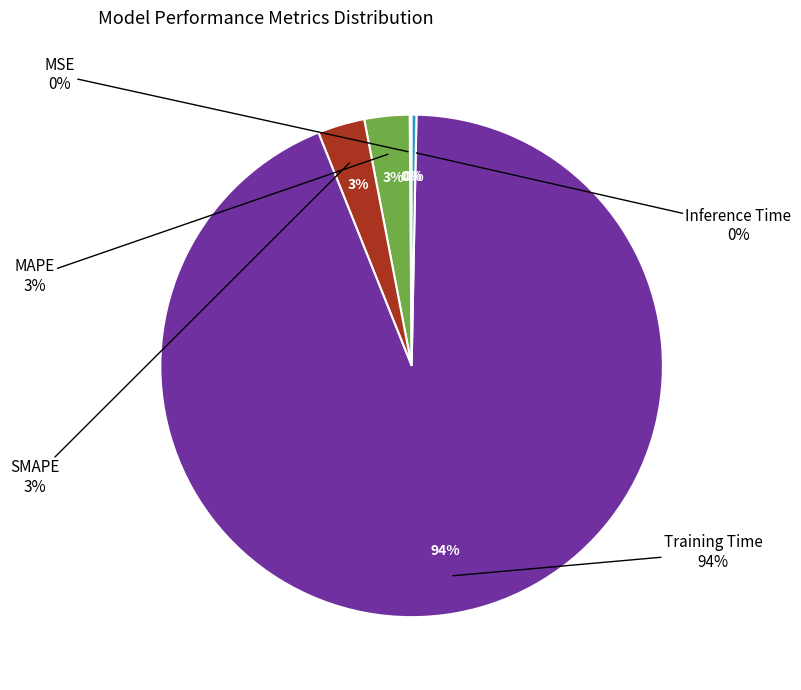

The Training Time slice represents 89% of the pie. True or false?

False